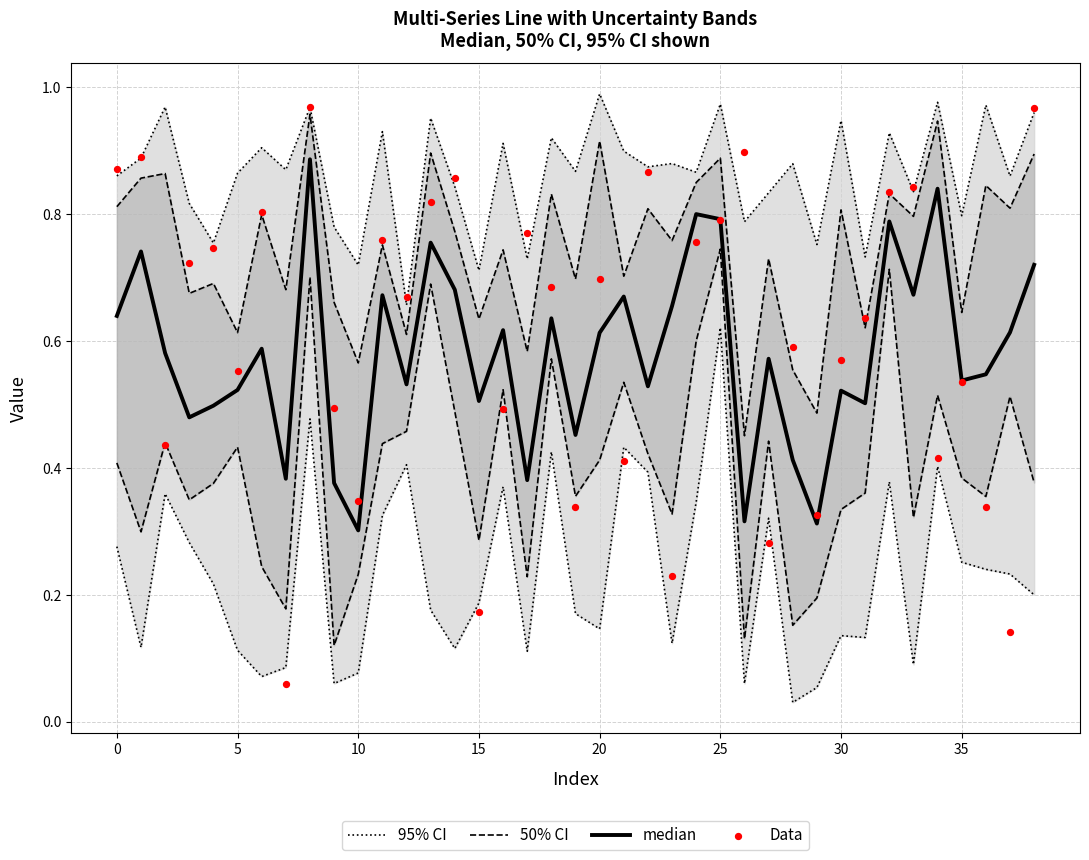

Is the value of Data at 27 greater than the value of 50% CI at −5?

No